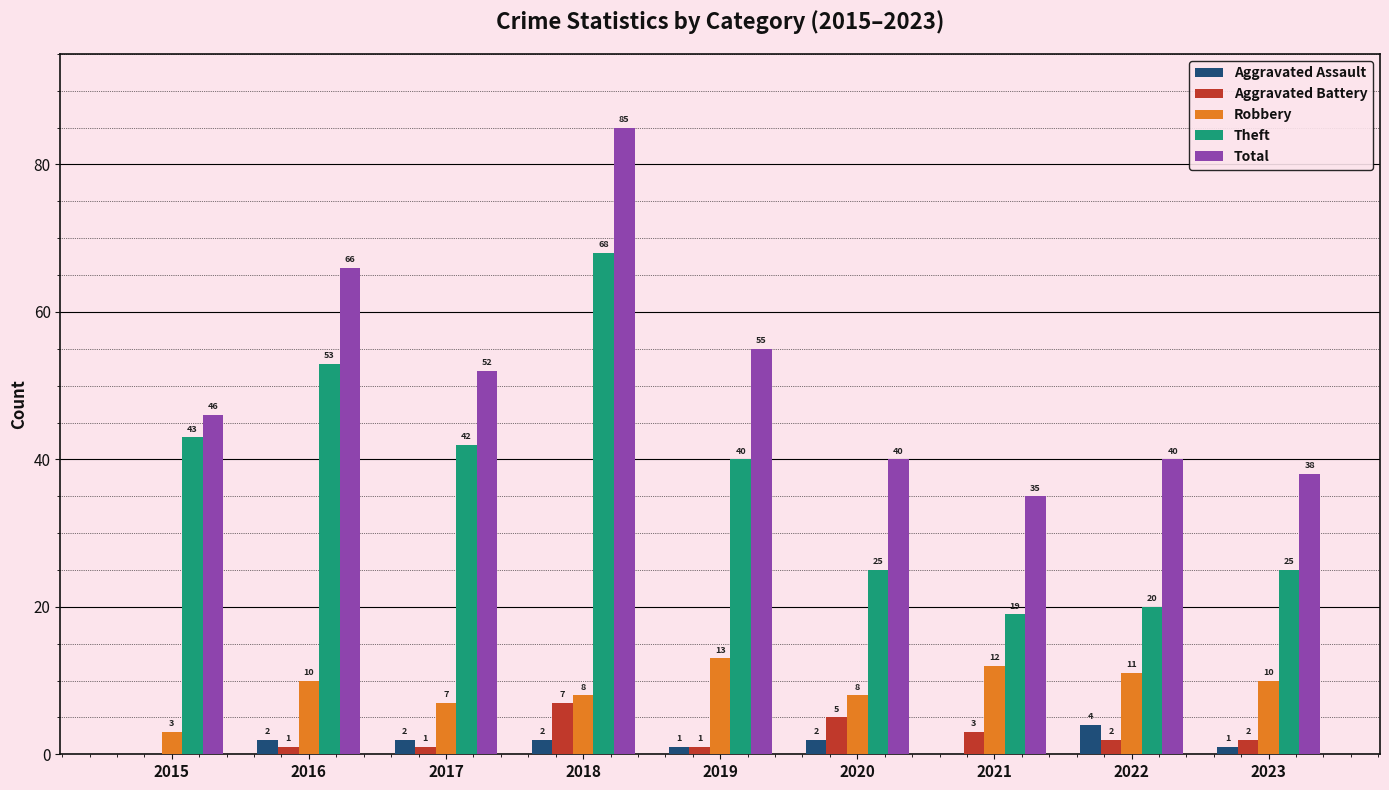

Is the value of Robbery at 2016 greater than the value of Theft at 2019?

No